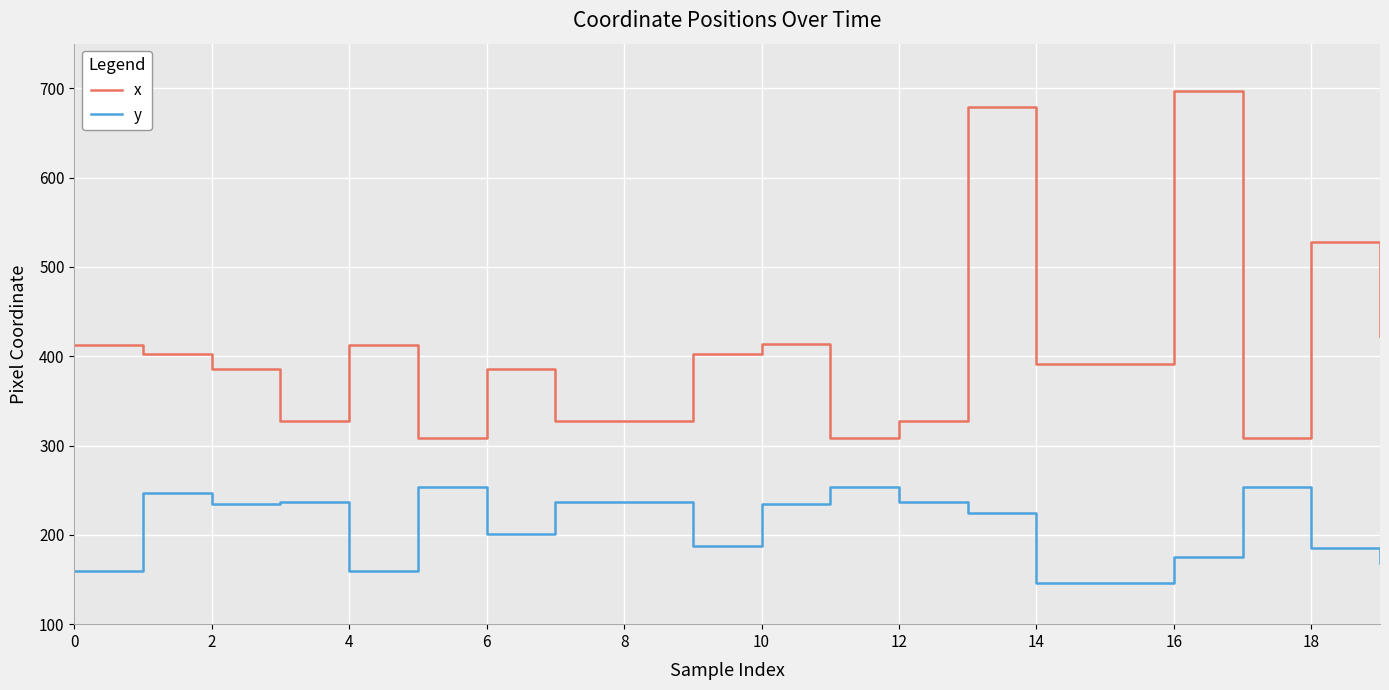

What are all the series names shown in the legend?

x, y